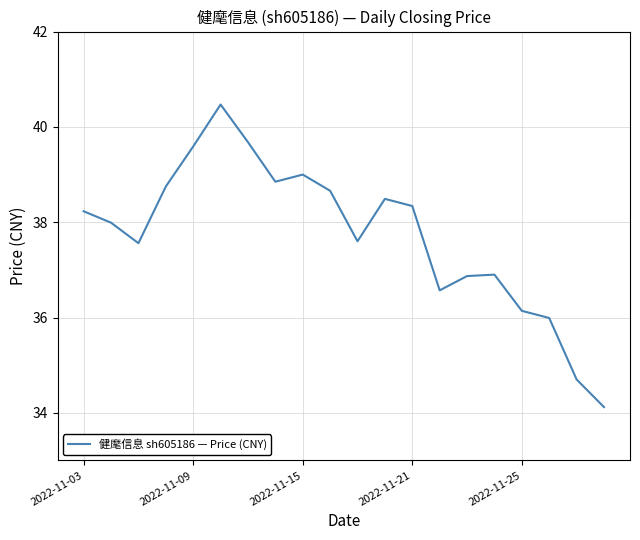

What is the minimum value shown in the chart?

34.1